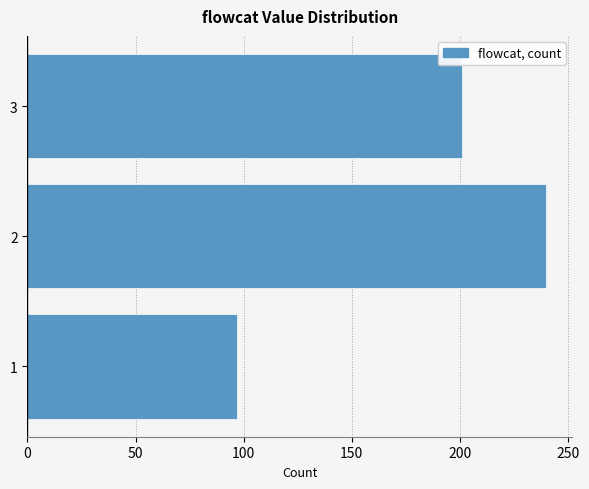

Reading bottom to top, transcribe all the data shown in this chart.

97	240	201